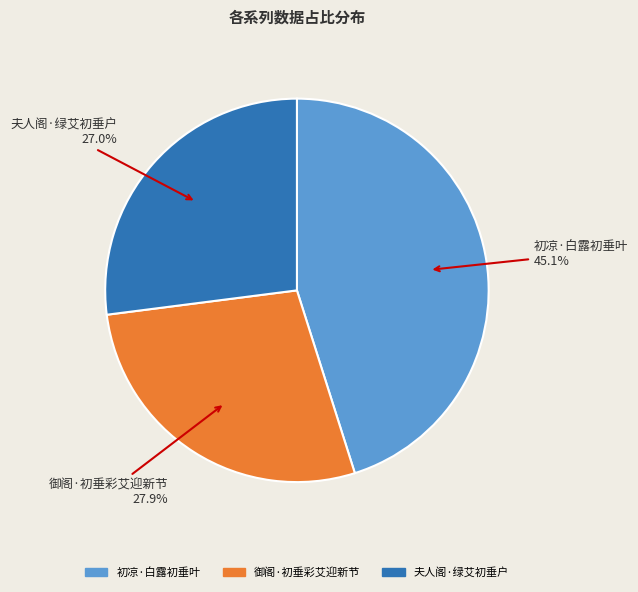

Count the number of slices in the pie.

3